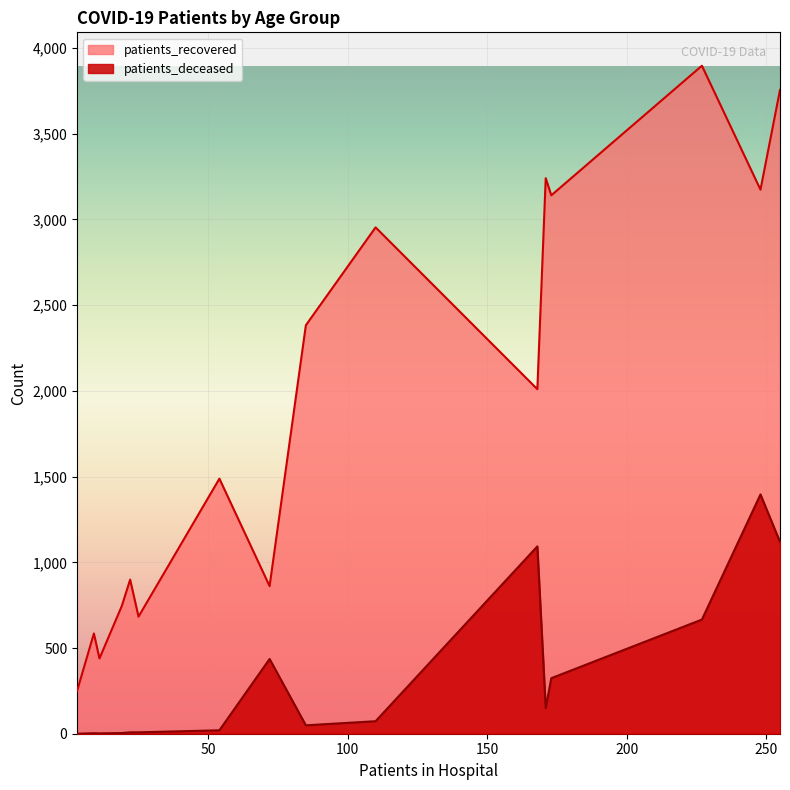

How many categories are shown in the chart?

16